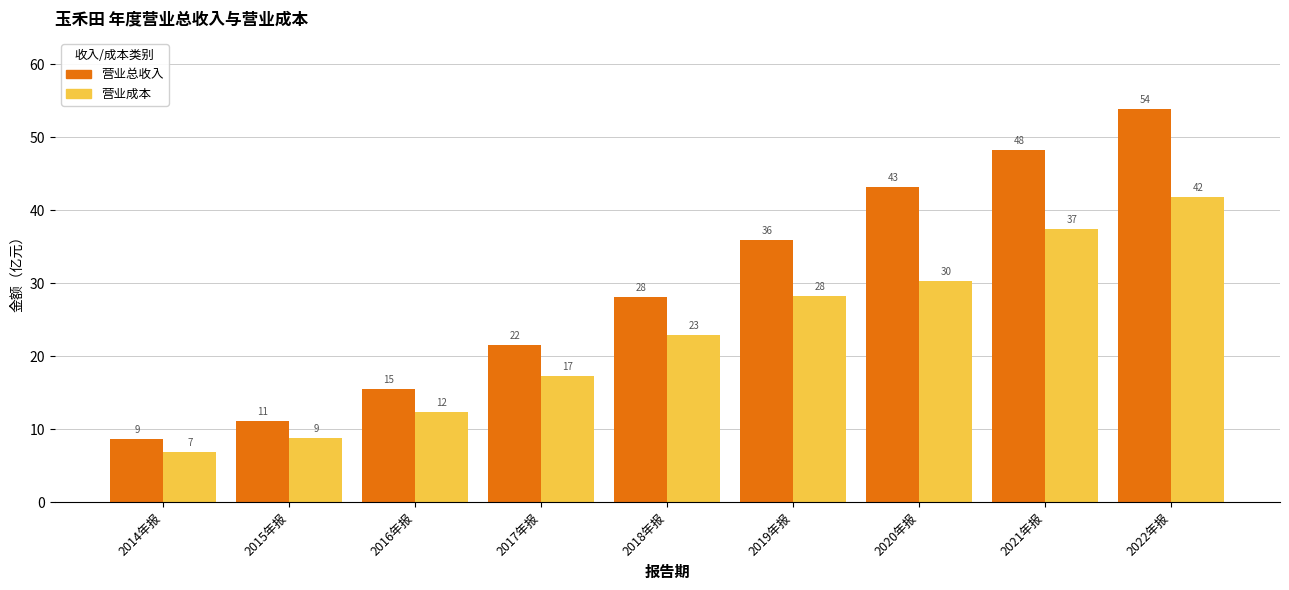

What is the difference between the 营业成本 values at 2018年报 and 2015年报?

14.0